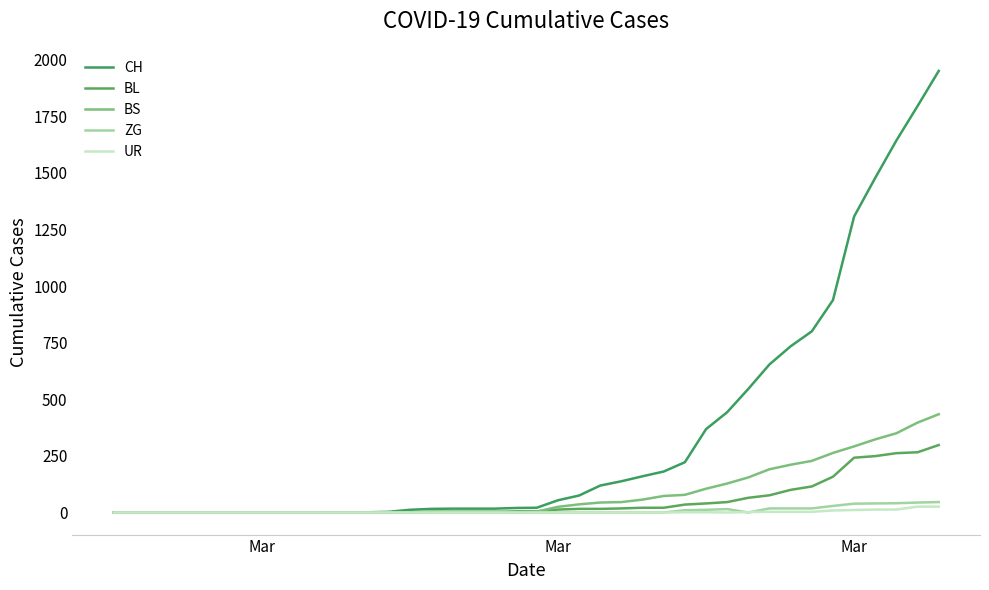

How many lines are shown in the chart?

5